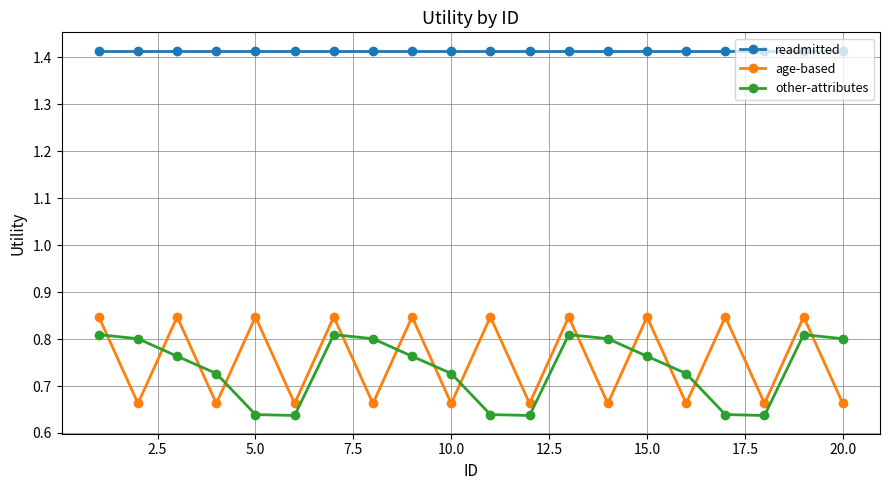

What is the sum of all other-attributes values?

14.7